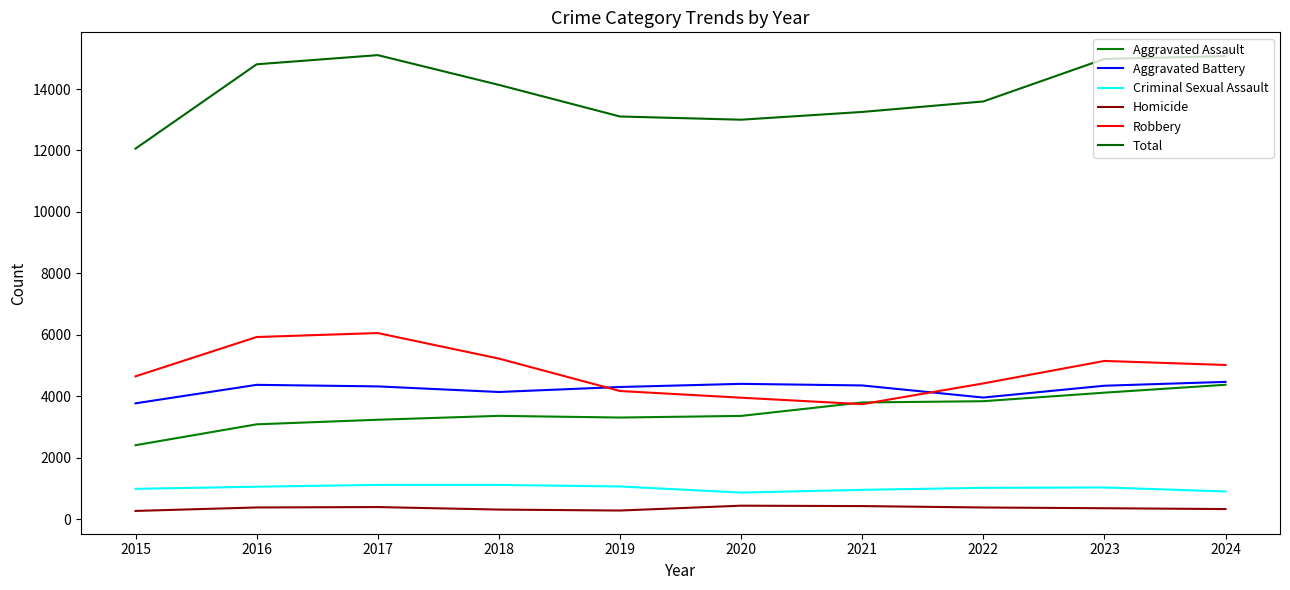

True or false: Total has more than 2 points higher than both neighbors.

False